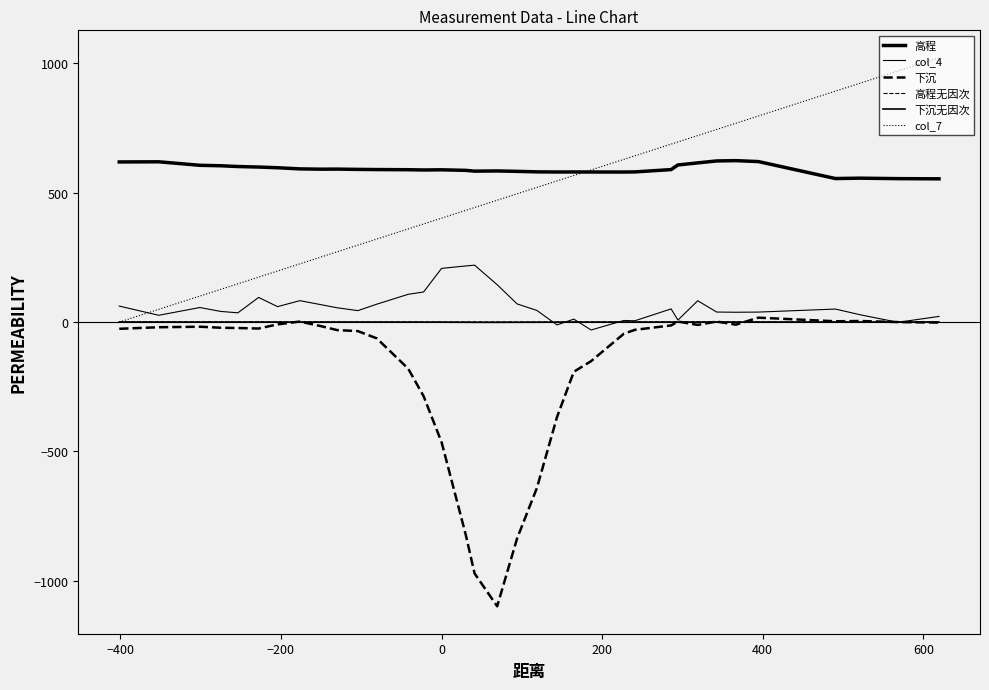

How many lines are shown in the chart?

6